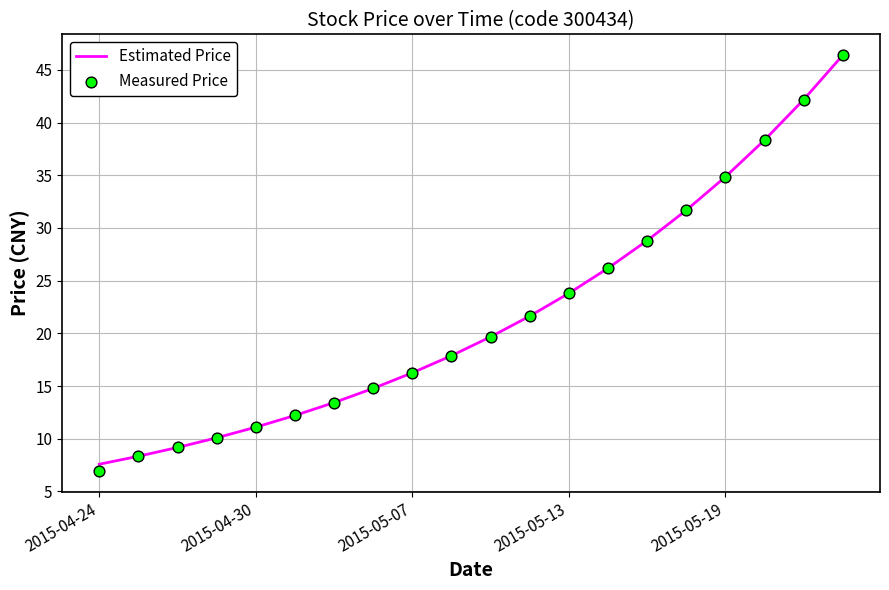

True or false: Estimated Price has a value of 9.9 at 2015-05-07.

False